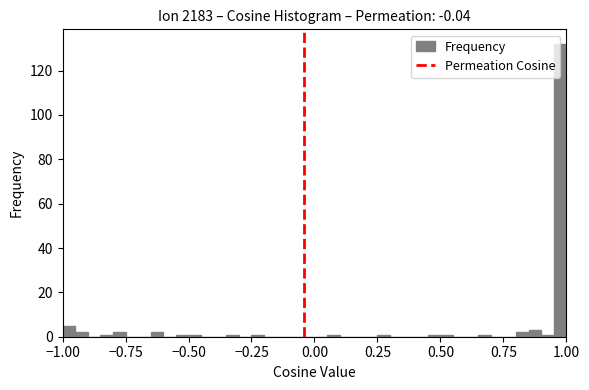

Around what value on the x-axis is the tallest bar? Give the approximate position of its centre, as read against the axis.

1.00